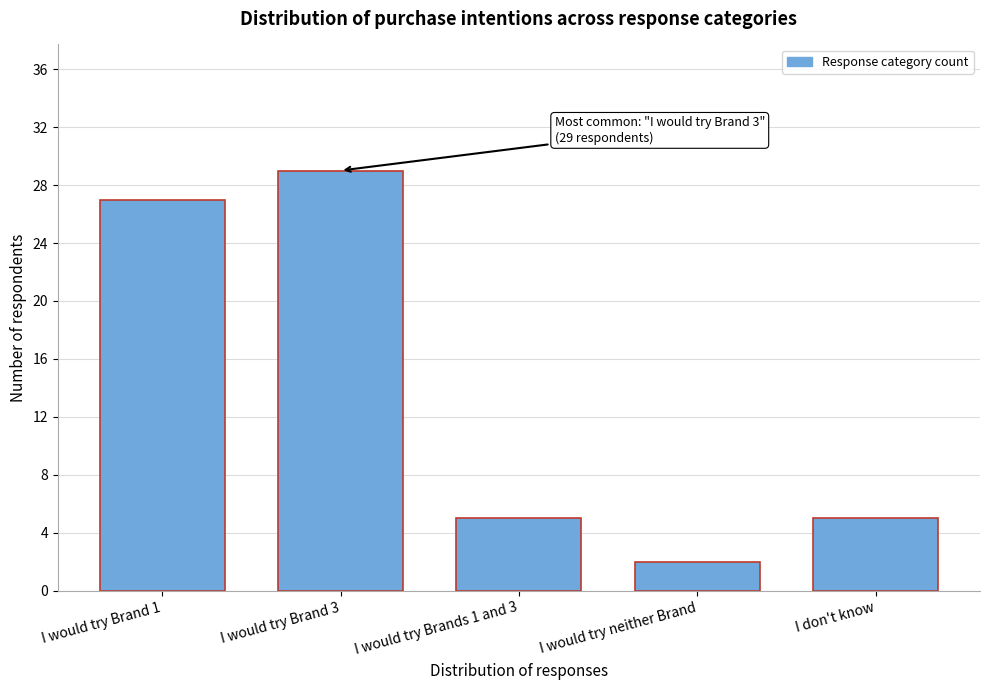

Reading left to right, list all the values displayed in this chart.

27	29	5	2	5